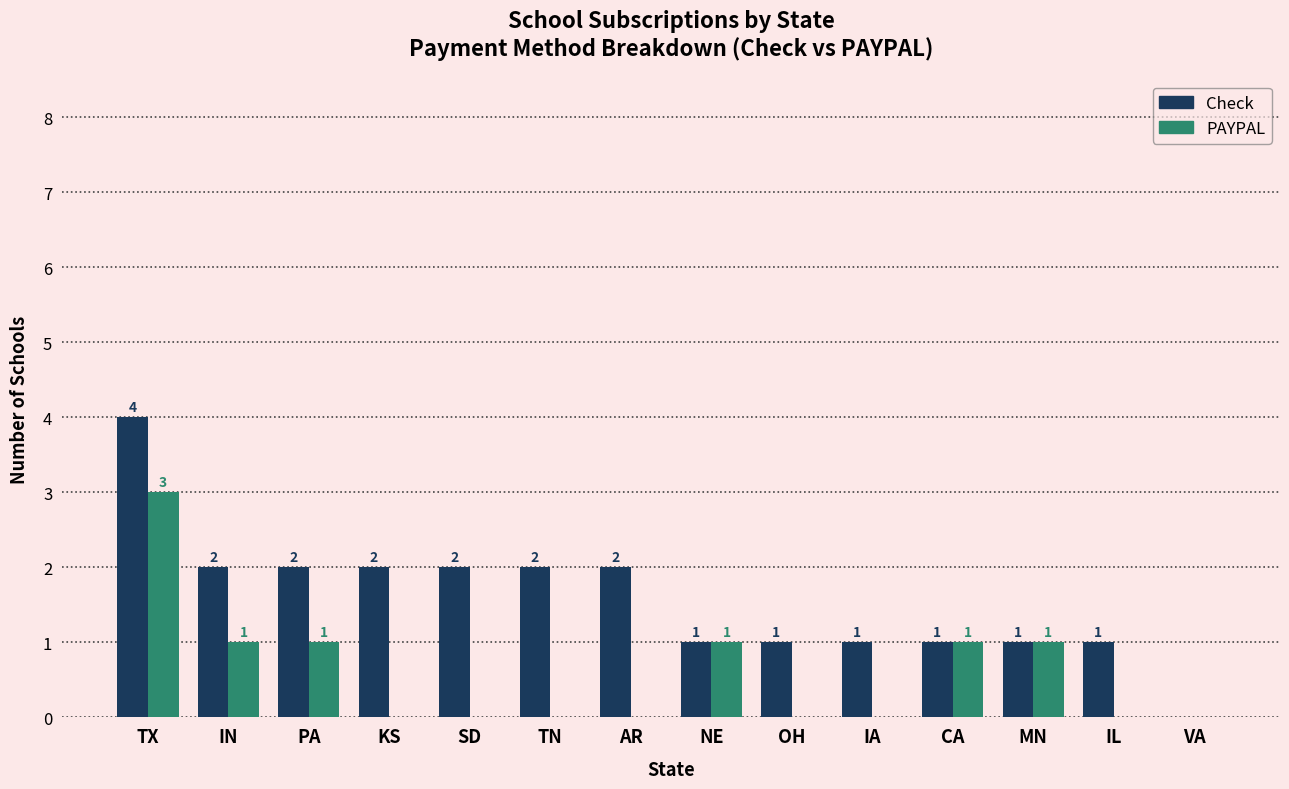

Which series has the largest total across all categories?

Check